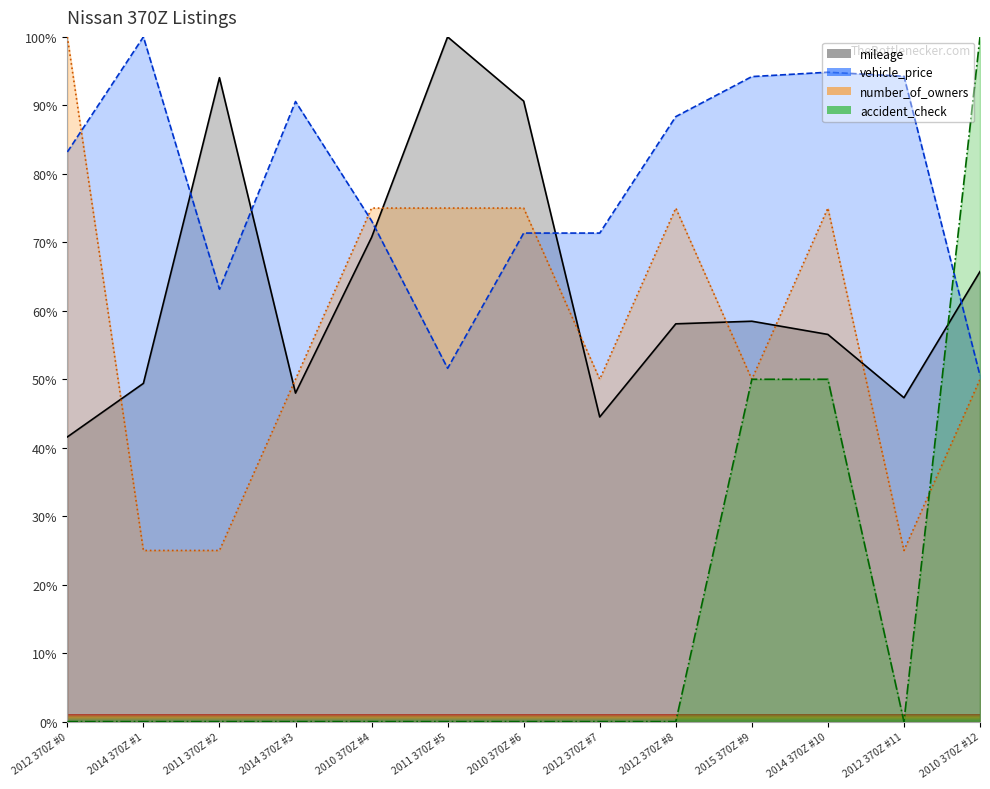

At which category is the sum across all series the highest?

2014 370Z #10